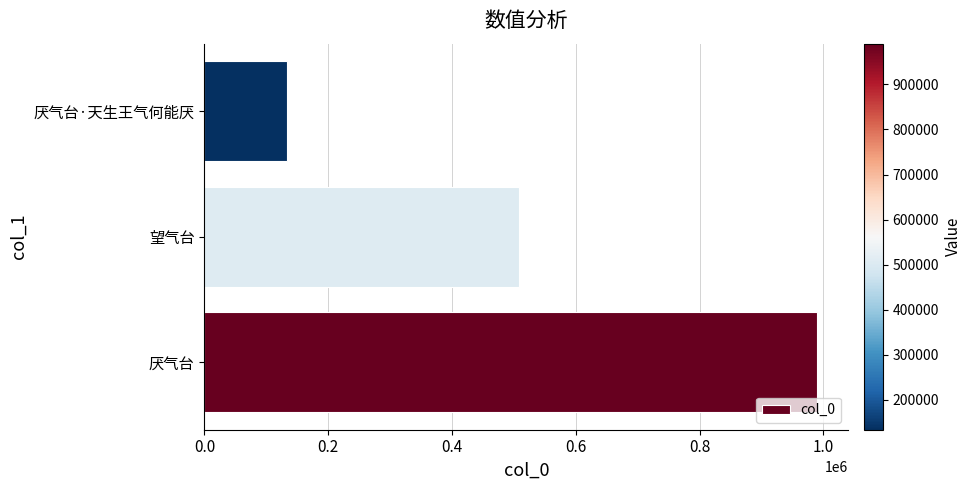

Which label corresponds to the largest value in the chart?

厌气台